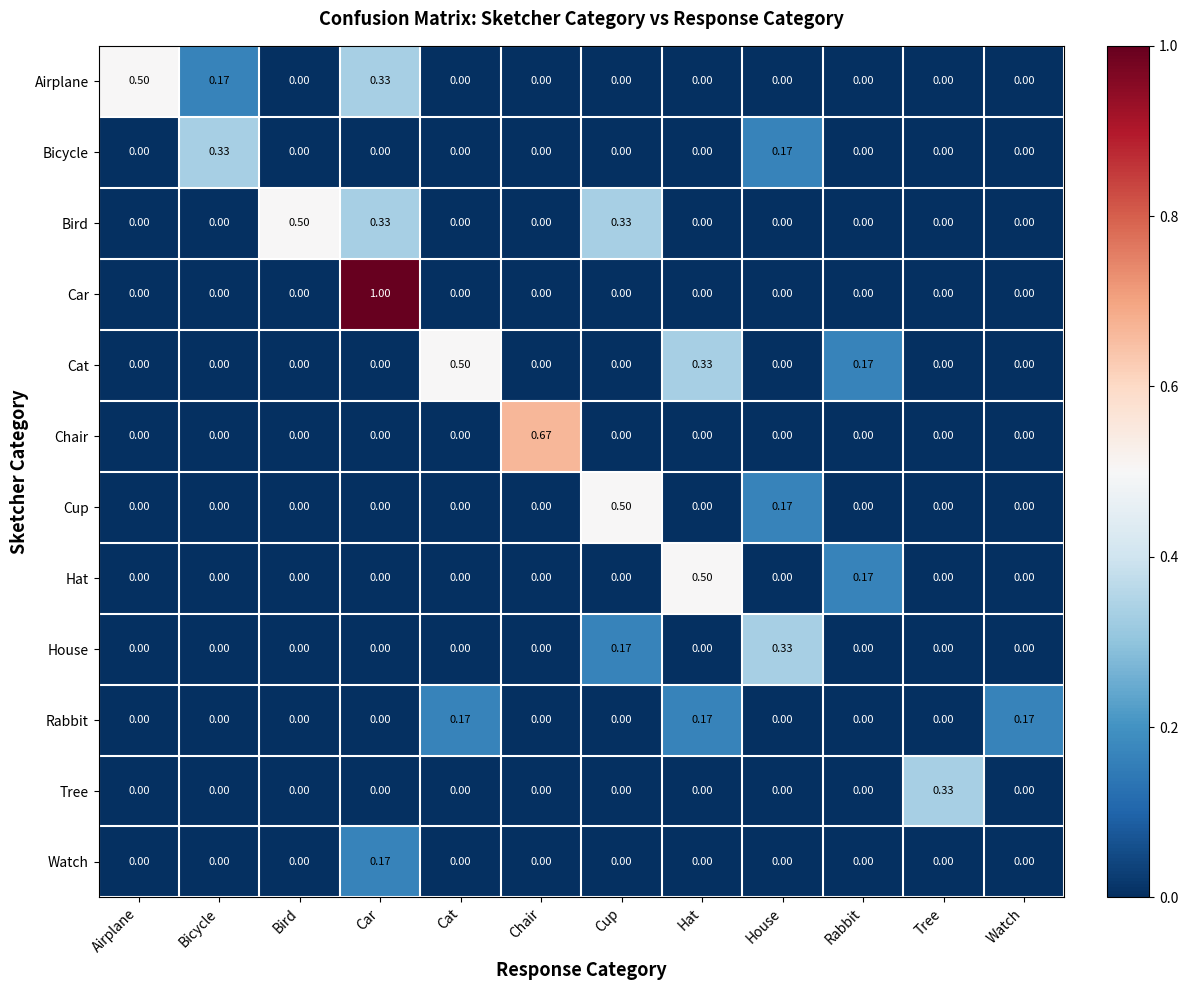

At which label does Hat reach its peak?

Hat